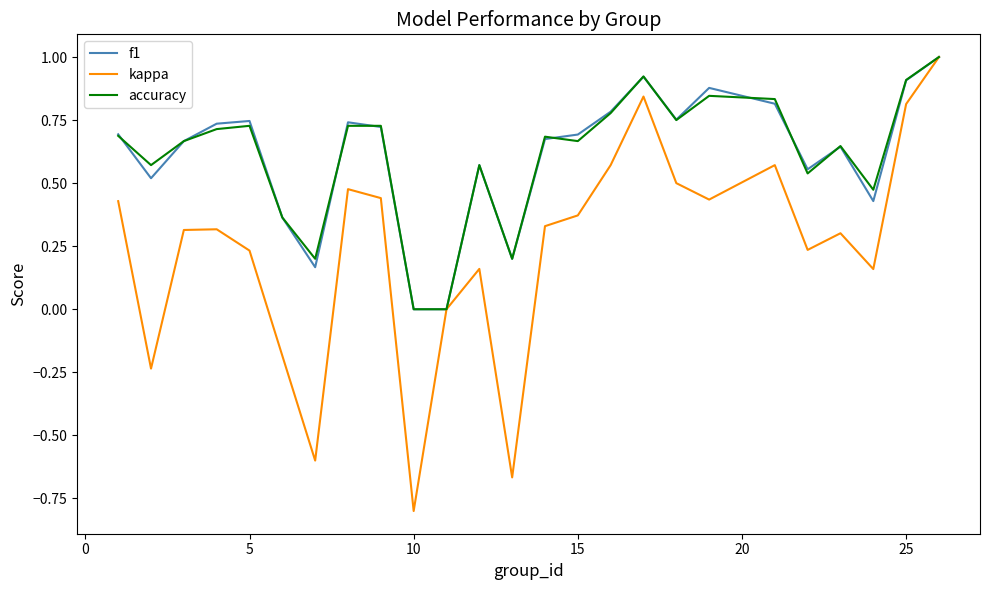

Which series has the largest range (max minus min)?

kappa